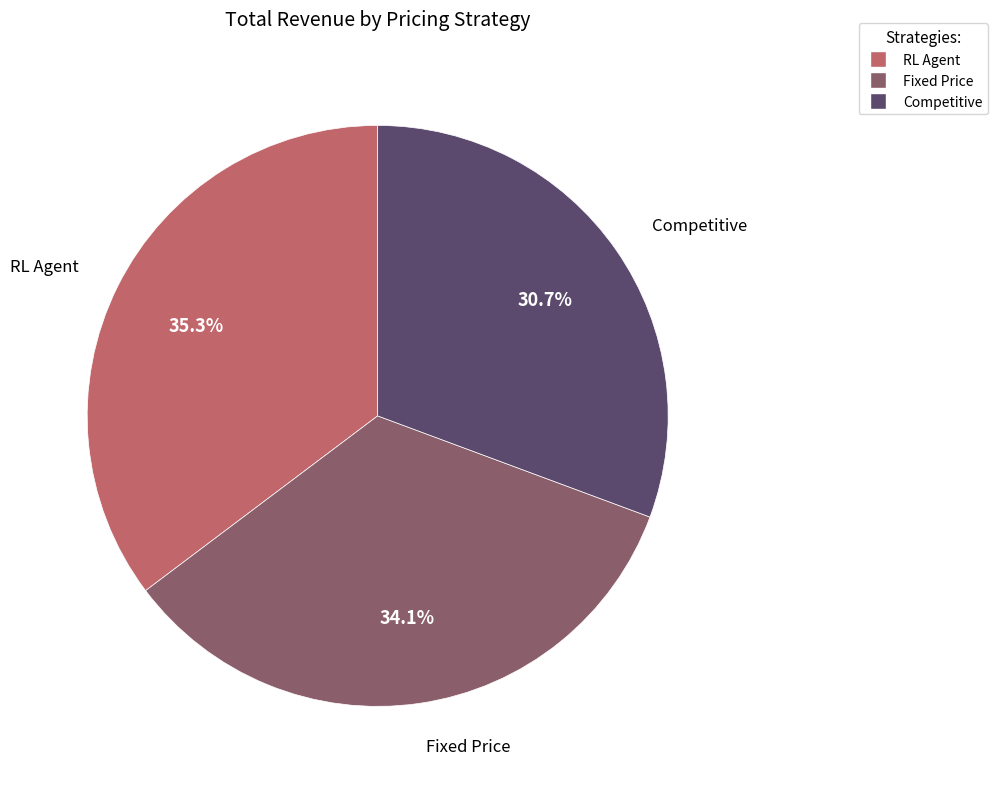

Which slice is the largest?

RL Agent